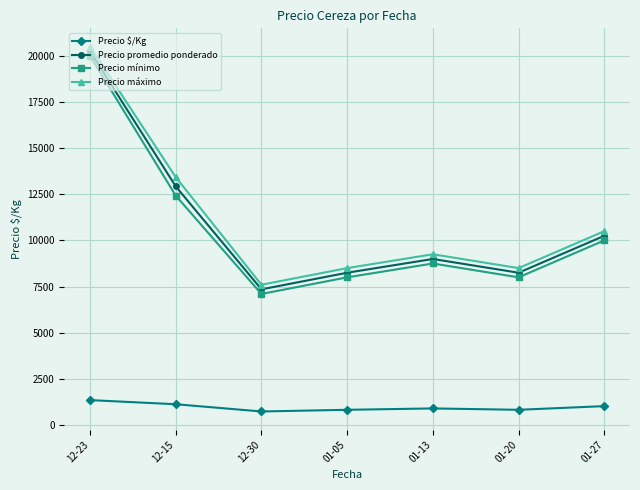

What is the label of the 1st point from the left?

12-23